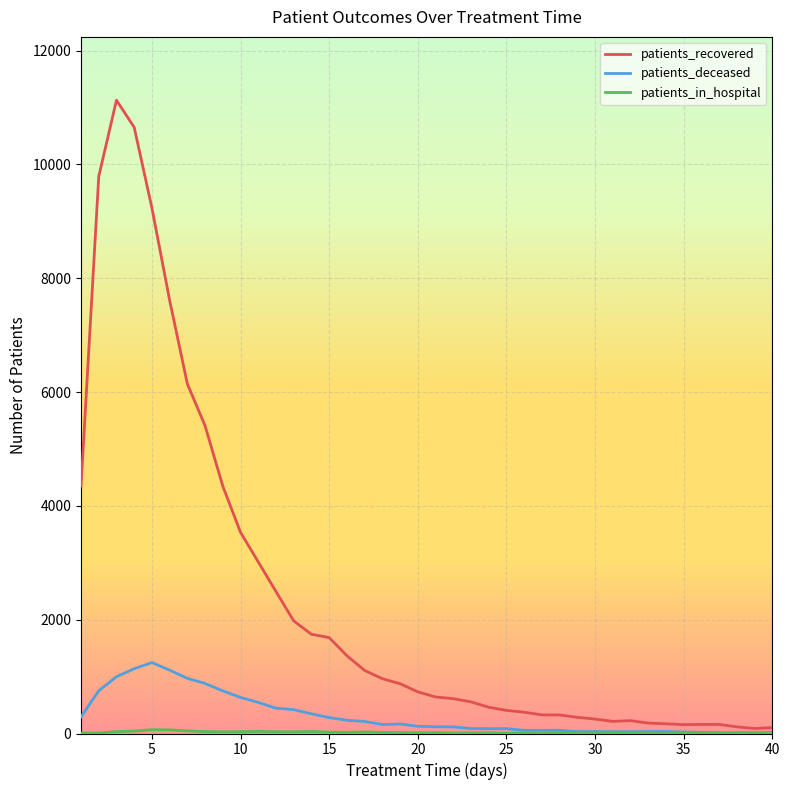

In patients_recovered, how many points are higher than both neighbors (excluding endpoints)?

3